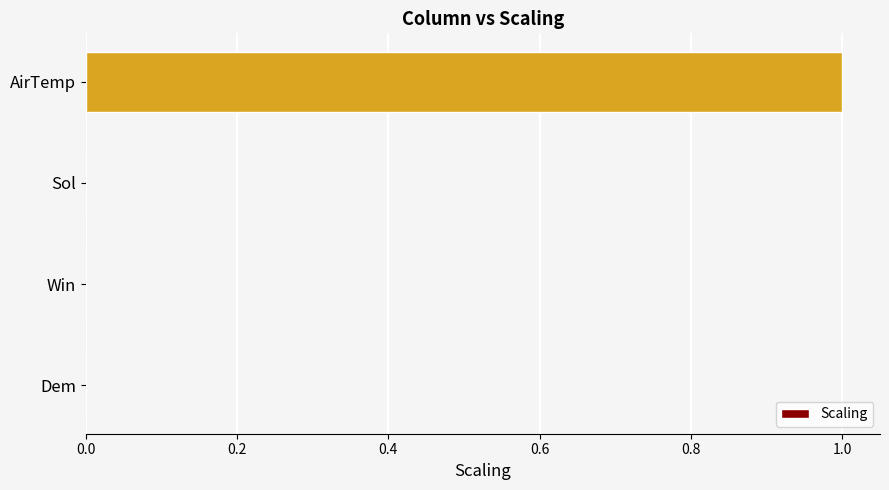

True or false: the data shows 0.0 at Dem.

True